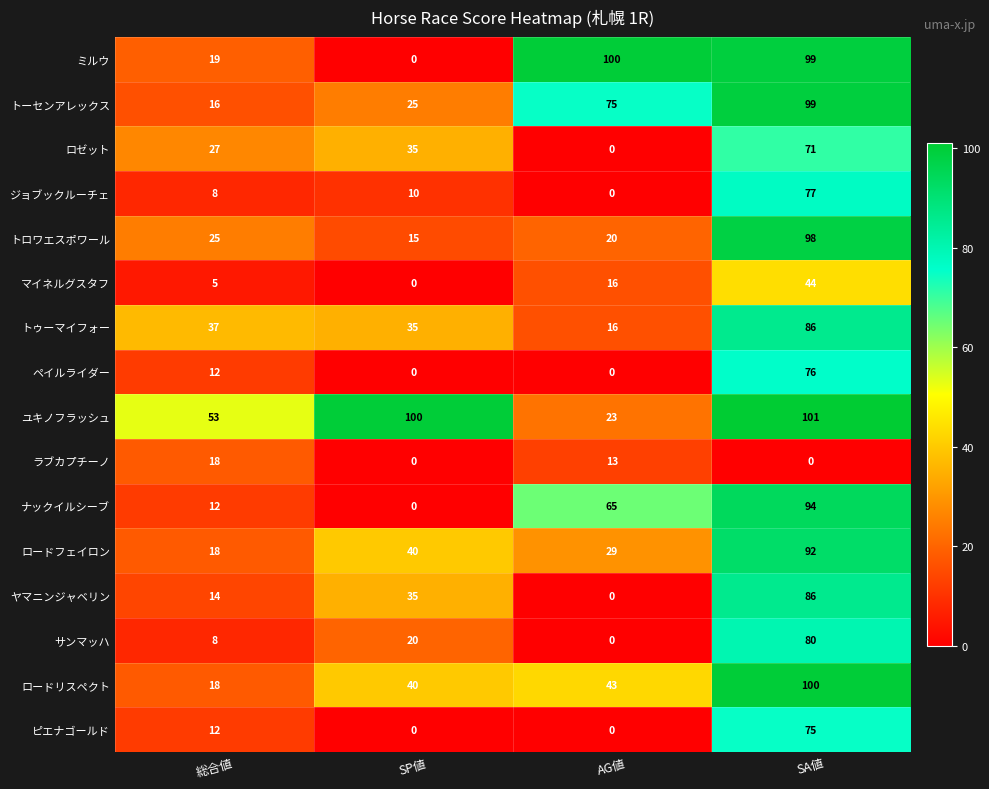

Where is ヤマニンジャベリン nearest to the value 43?

SP値